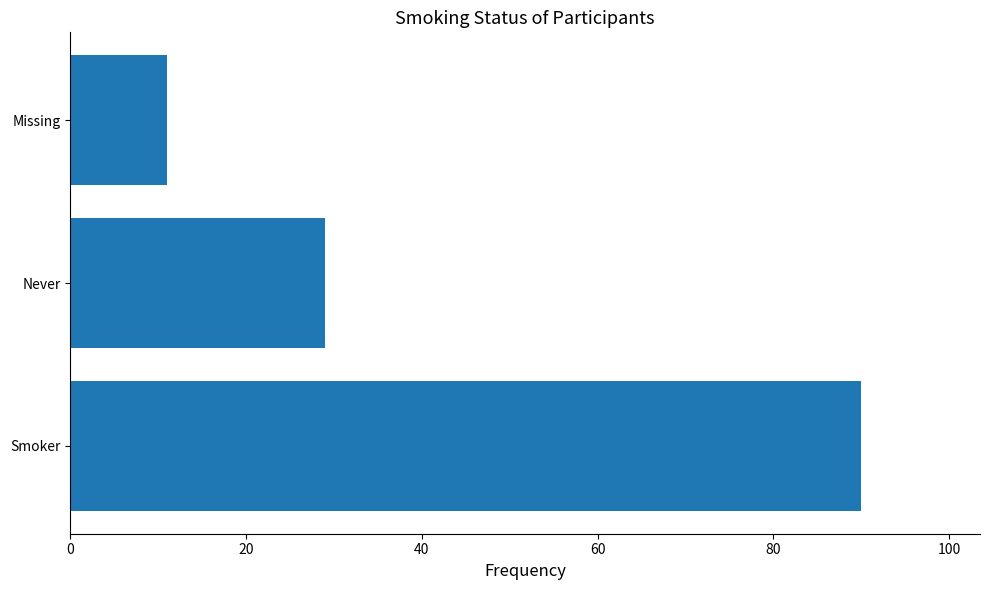

How many values are between 11 and 90?

3